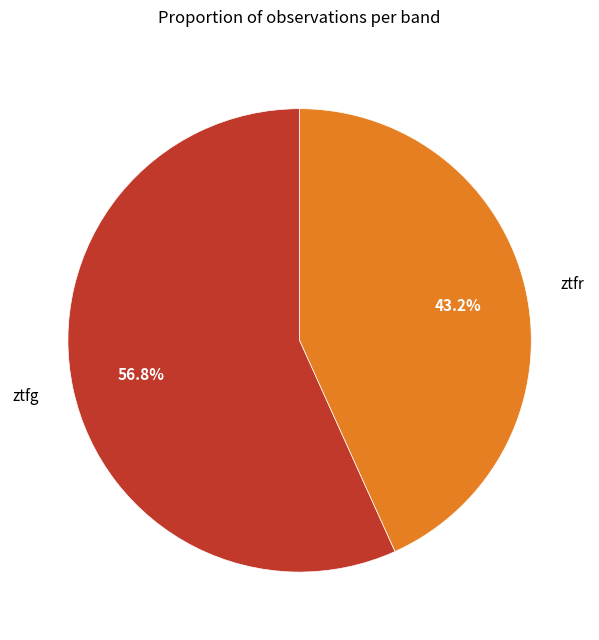

Is it true that ztfg is 57% of the pie?

True